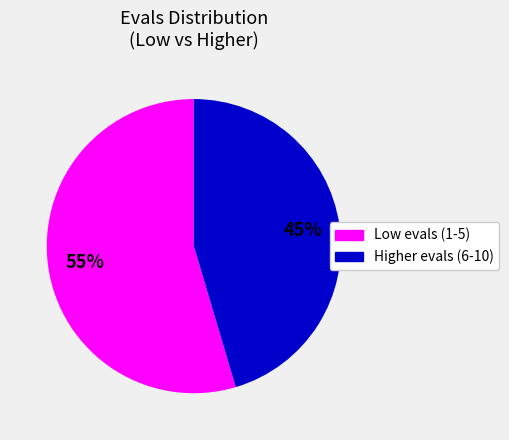

Count the number of slices in the pie.

2